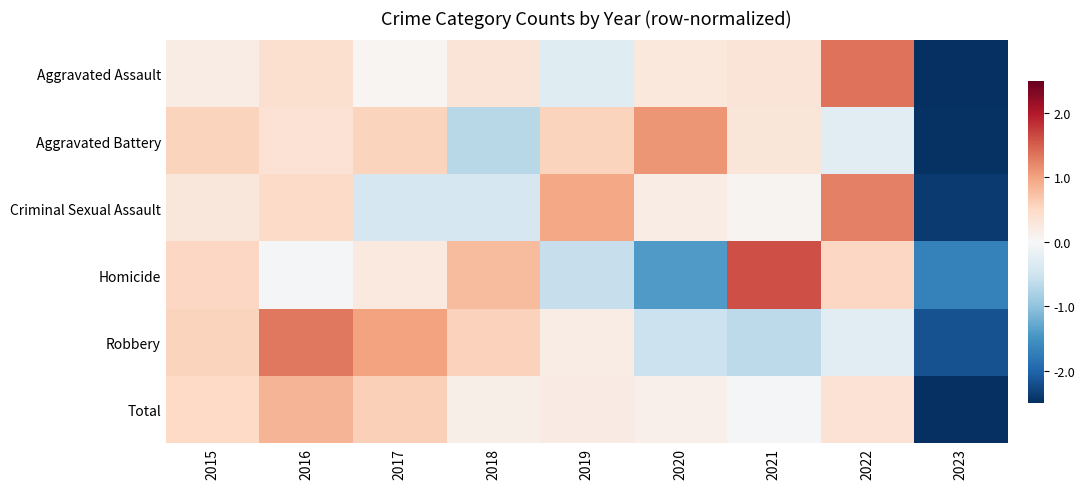

Which series changed the most between 2016 and 2017?

Criminal Sexual Assault